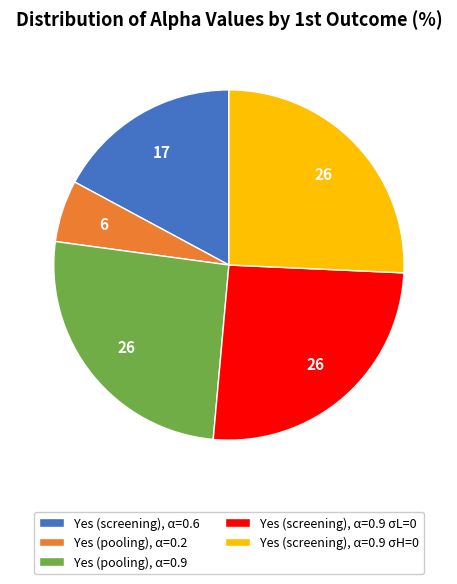

How many segments does this pie chart have?

5